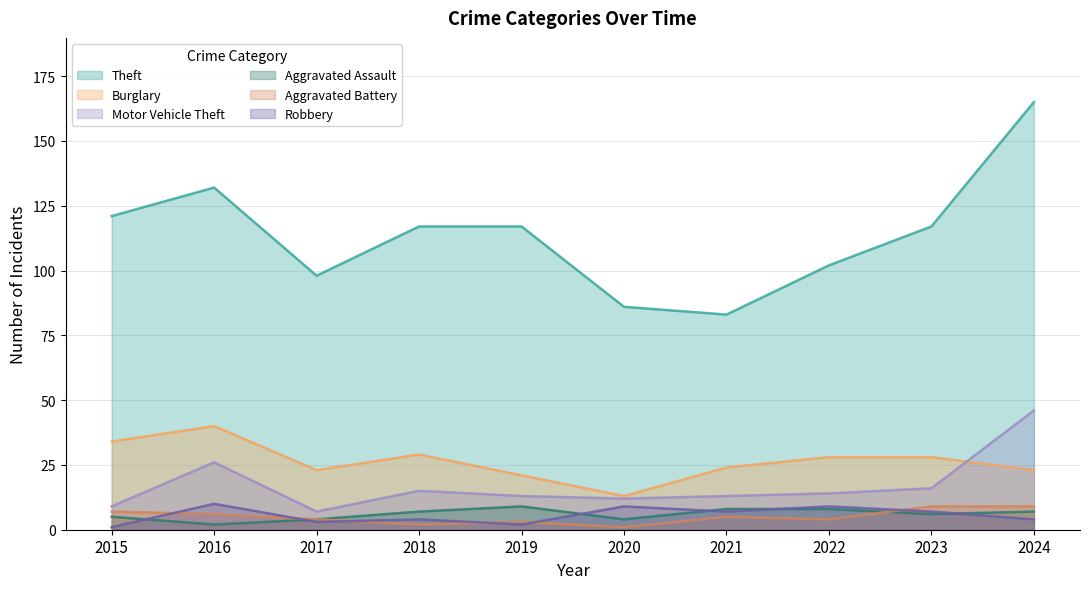

What is the average value of the Theft series?

114